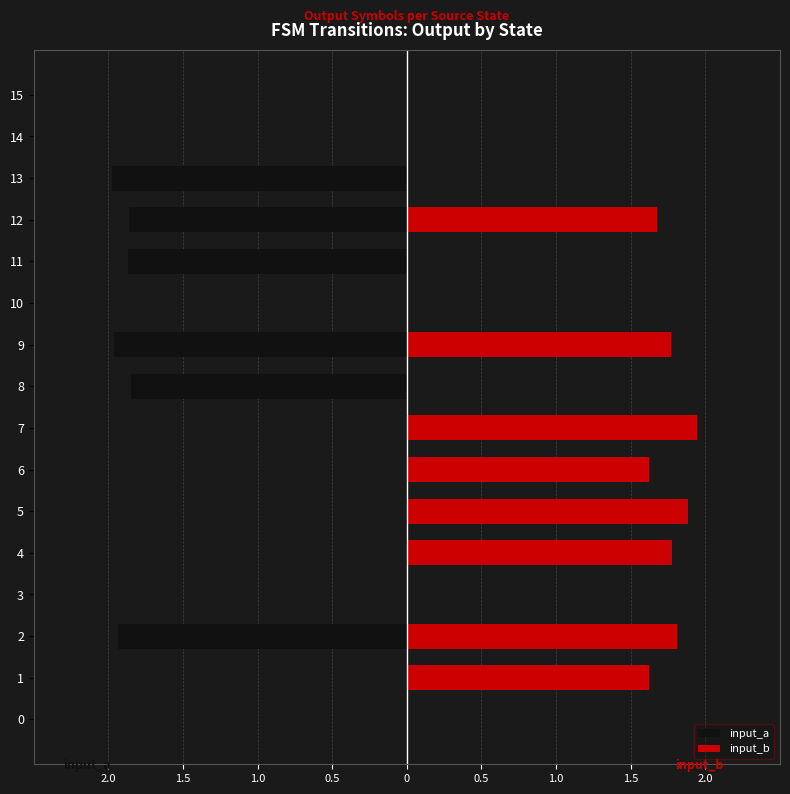

What are all the series names shown in the legend?

input_a, input_b